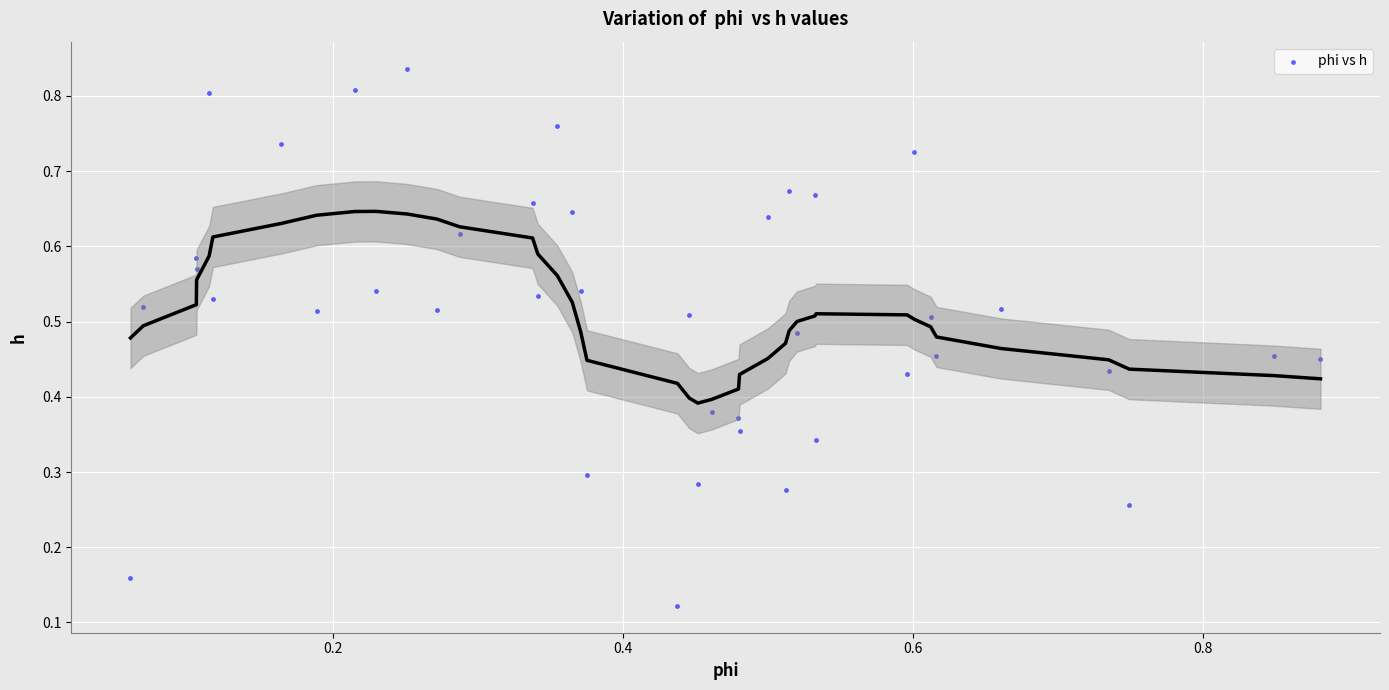

How many points are shown in the scatter plot?

40